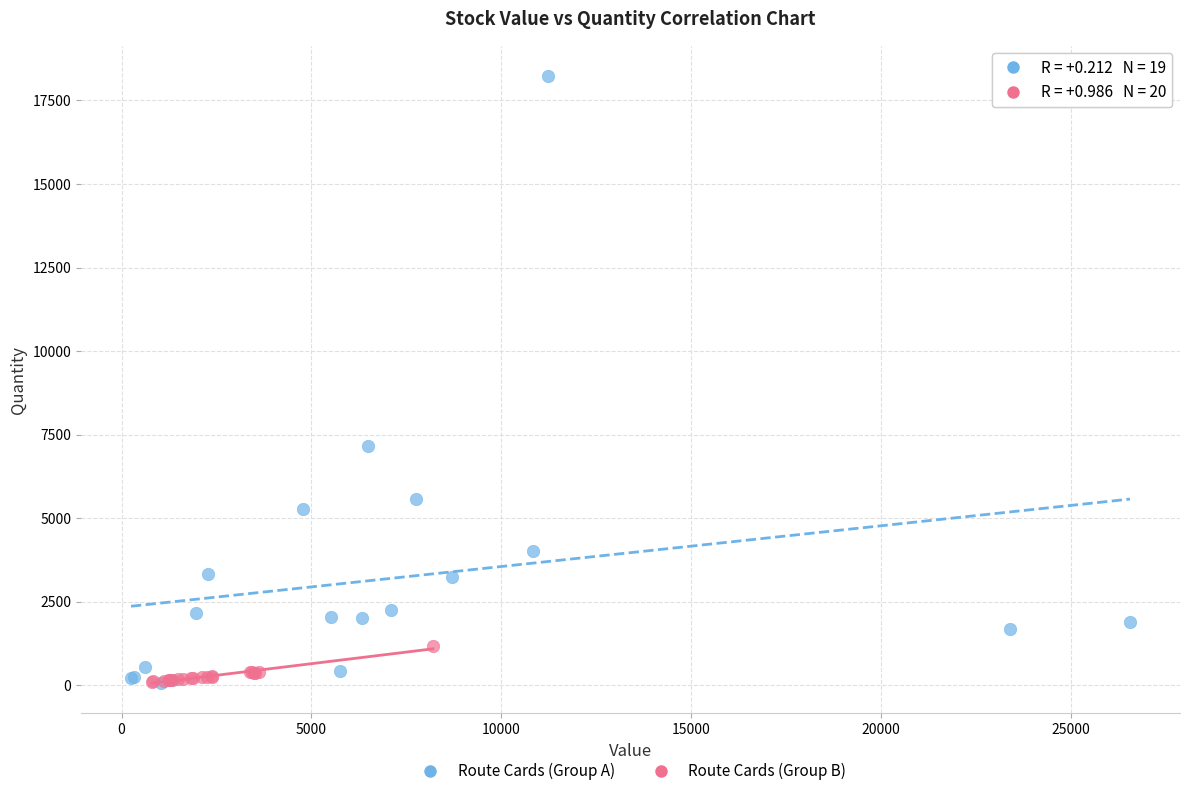

Which series reaches the maximum Y coordinate?

Route Cards (Group A)